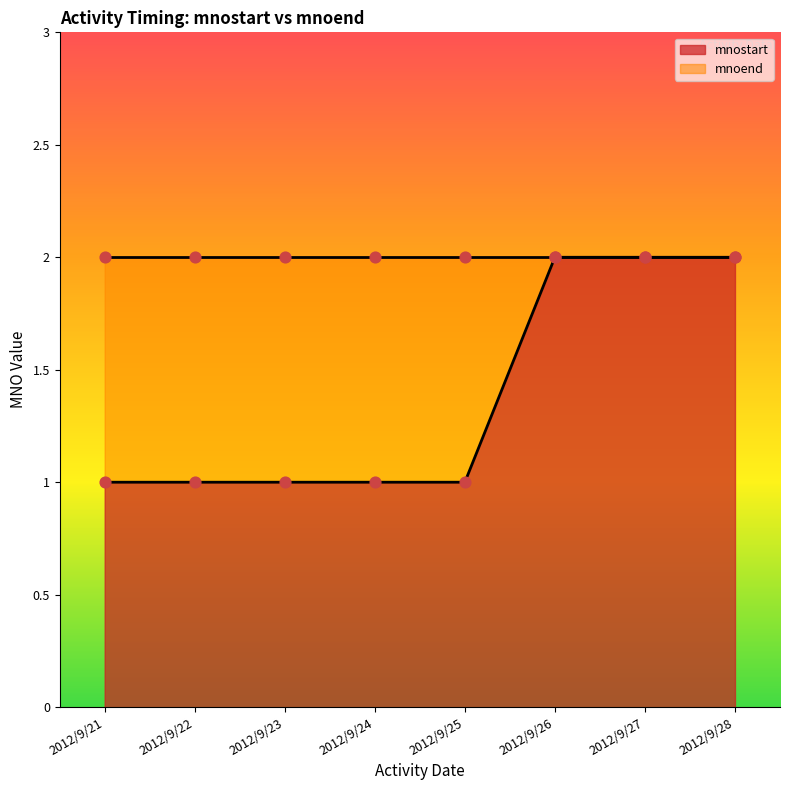

Between 2012/9/24 and 2012/9/26, which is larger?

2012/9/26